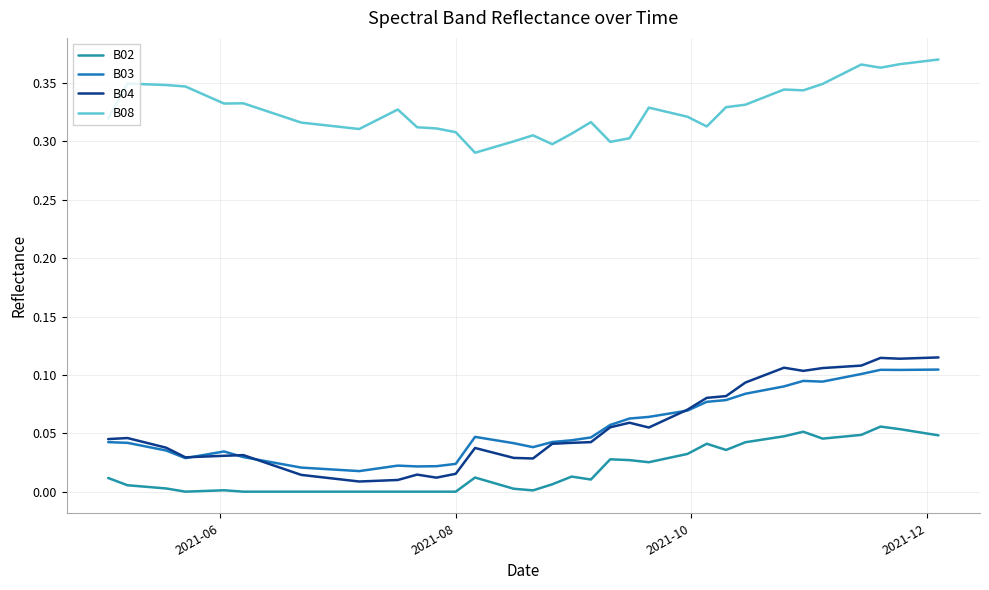

Reading right to left, transcribe all the data shown in this chart.

B02: 0.0	0.1	0.1	0.1	0.0	0.0	0.0	0.1	0.0	0.0	0.0	0.0	0.0	0.0	0.0	0.0	0.0	0.0	0.0	0.0	0.0	0.0	0.0	0.0	0.0	0.0	0.0	0.0	0.0	0.0	0.0	0.0	0.0	0.0	0.0	0.0	0.0	0.0	0.0	0.0
B03: 0.1	0.1	0.1	0.1	0.1	0.1	0.1	0.1	0.1	0.1	0.1	0.1	0.1	0.1	0.1	0.1	0.1	0.1	0.0	0.0	0.0	0.0	0.0	0.0	0.0	0.0	0.0	0.0	0.0	0.0	0.0	0.0	0.0	0.0	0.0	0.0	0.0	0.0	0.0	0.0
B04: 0.1	0.1	0.1	0.1	0.1	0.1	0.1	0.1	0.1	0.1	0.1	0.1	0.1	0.1	0.1	0.1	0.1	0.1	0.0	0.0	0.0	0.0	0.0	0.0	0.0	0.0	0.0	0.0	0.0	0.0	0.0	0.0	0.0	0.0	0.0	0.0	0.0	0.0	0.0	0.0
B08: 0.4	0.4	0.4	0.4	0.4	0.4	0.3	0.3	0.3	0.3	0.3	0.3	0.3	0.3	0.3	0.3	0.3	0.3	0.3	0.3	0.3	0.3	0.3	0.3	0.3	0.3	0.3	0.3	0.3	0.3	0.3	0.3	0.3	0.3	0.3	0.3	0.3	0.3	0.3	0.3